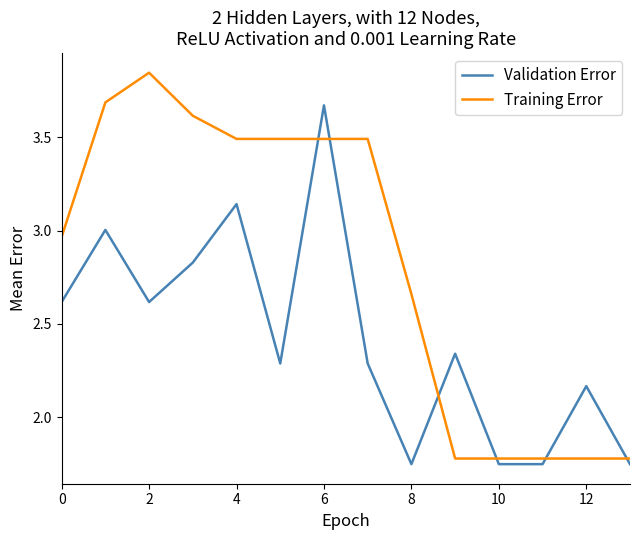

Count the number of data series in this chart.

2